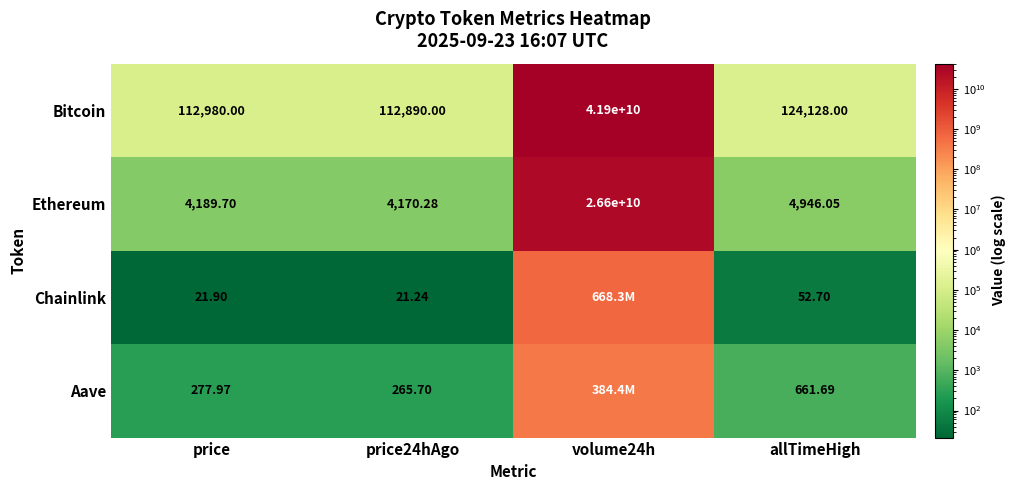

Is the value of Chainlink at price24hAgo greater than the value of Ethereum at price24hAgo?

No